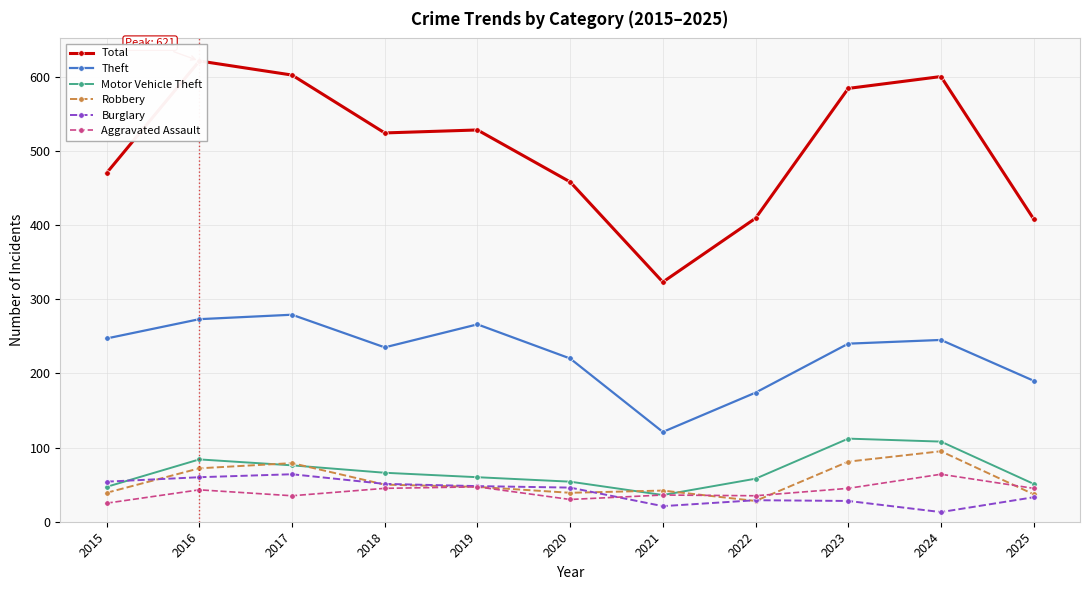

Does the chart have visible grid lines?

Yes